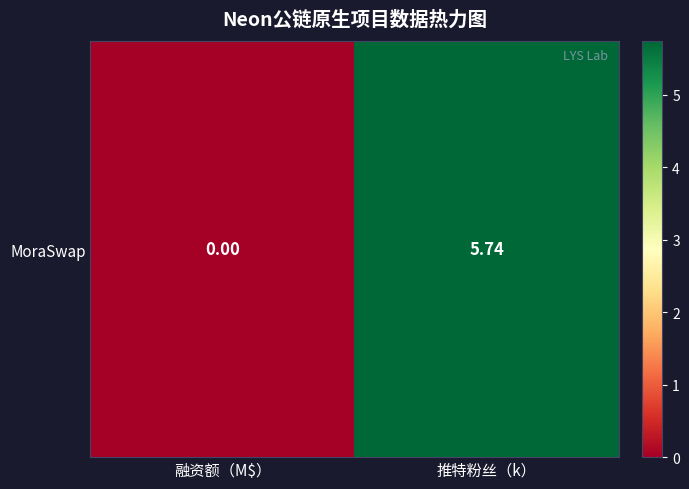

Reading right to left, extract all data points from this chart.

5.7	0.0